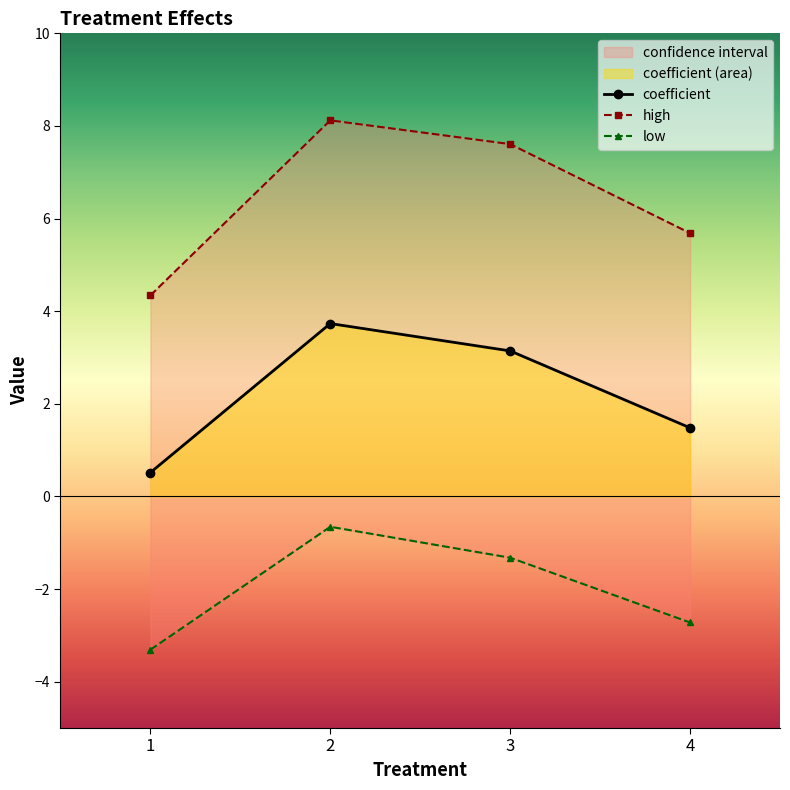

The value of high at 4 is 5.7. True or false?

True